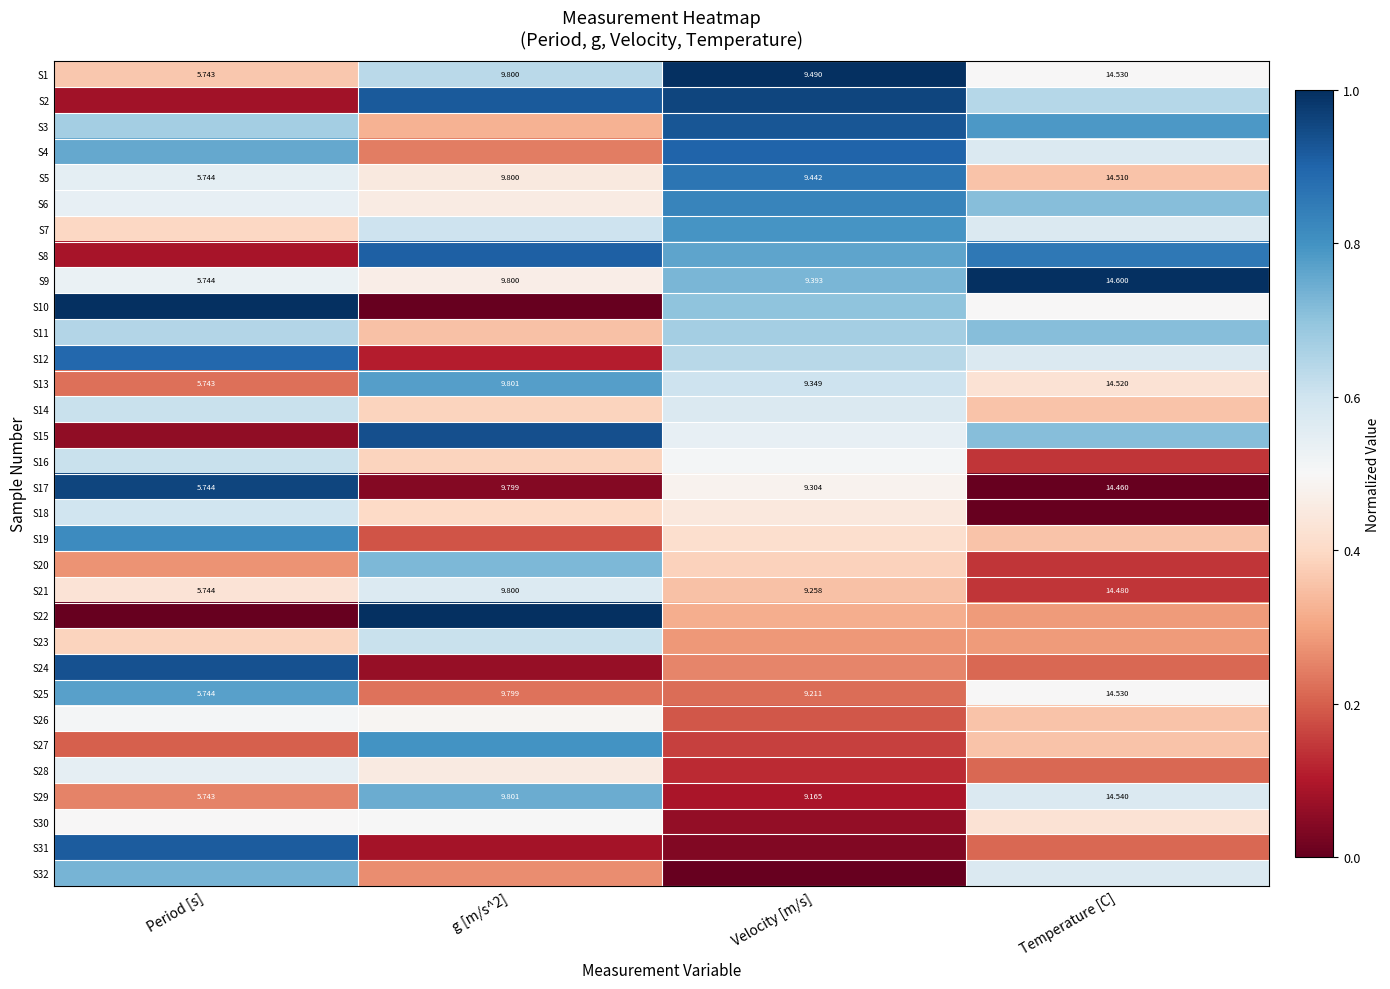

How many data points in S29 are above 9?

3